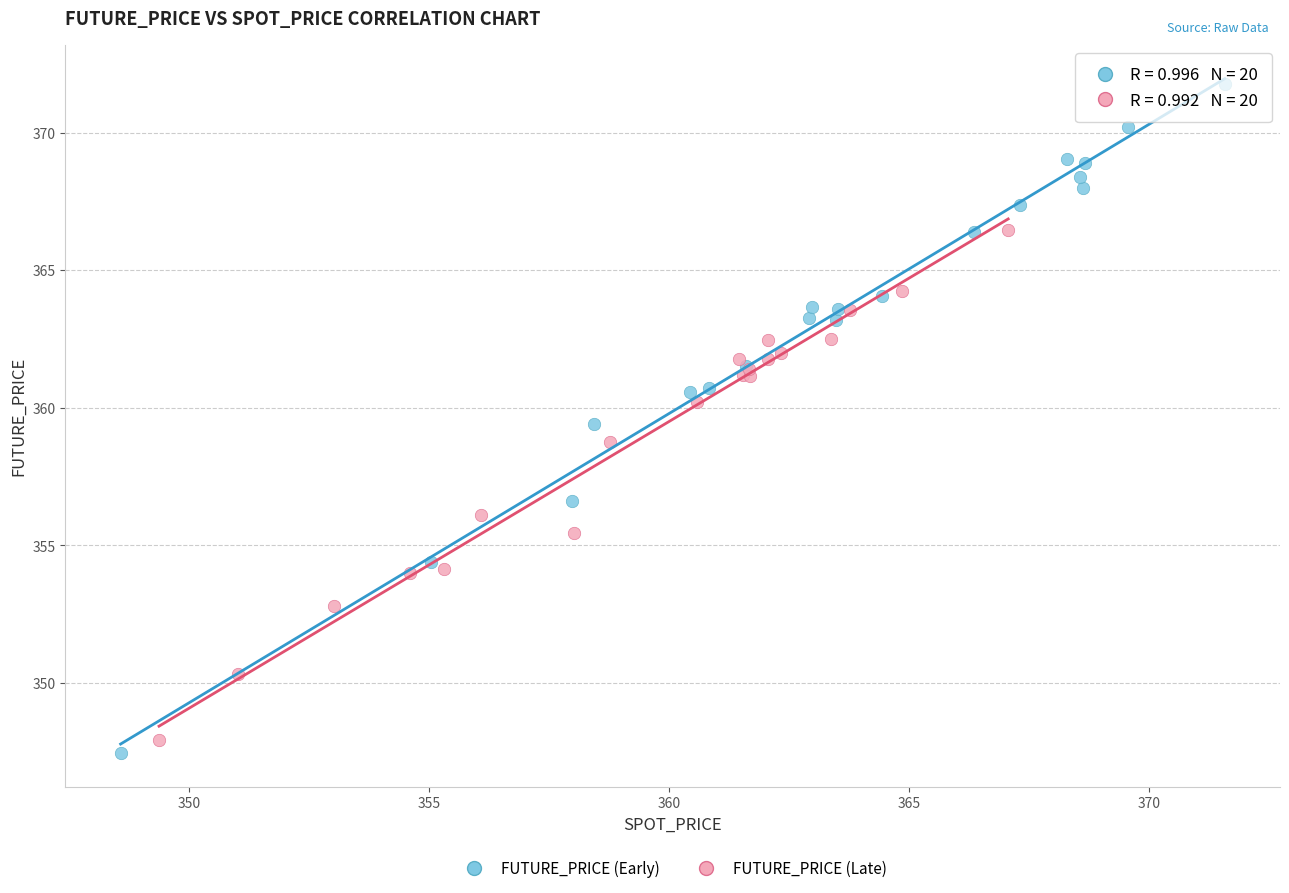

Which series has the widest spread of Y values?

FUTURE_PRICE (Early)